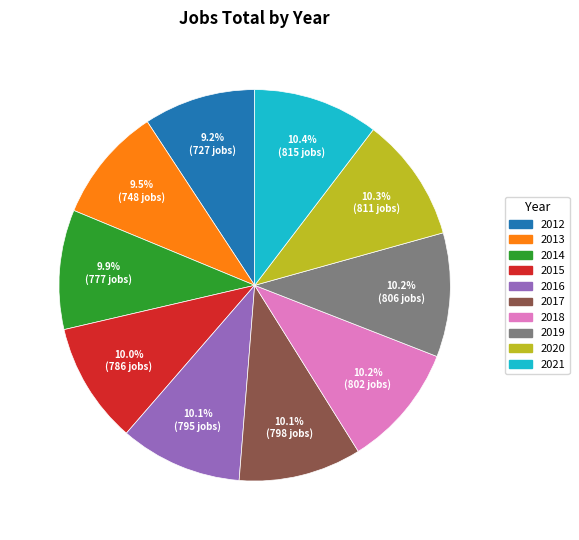

Between 2013 and 2020, which is larger?

2020